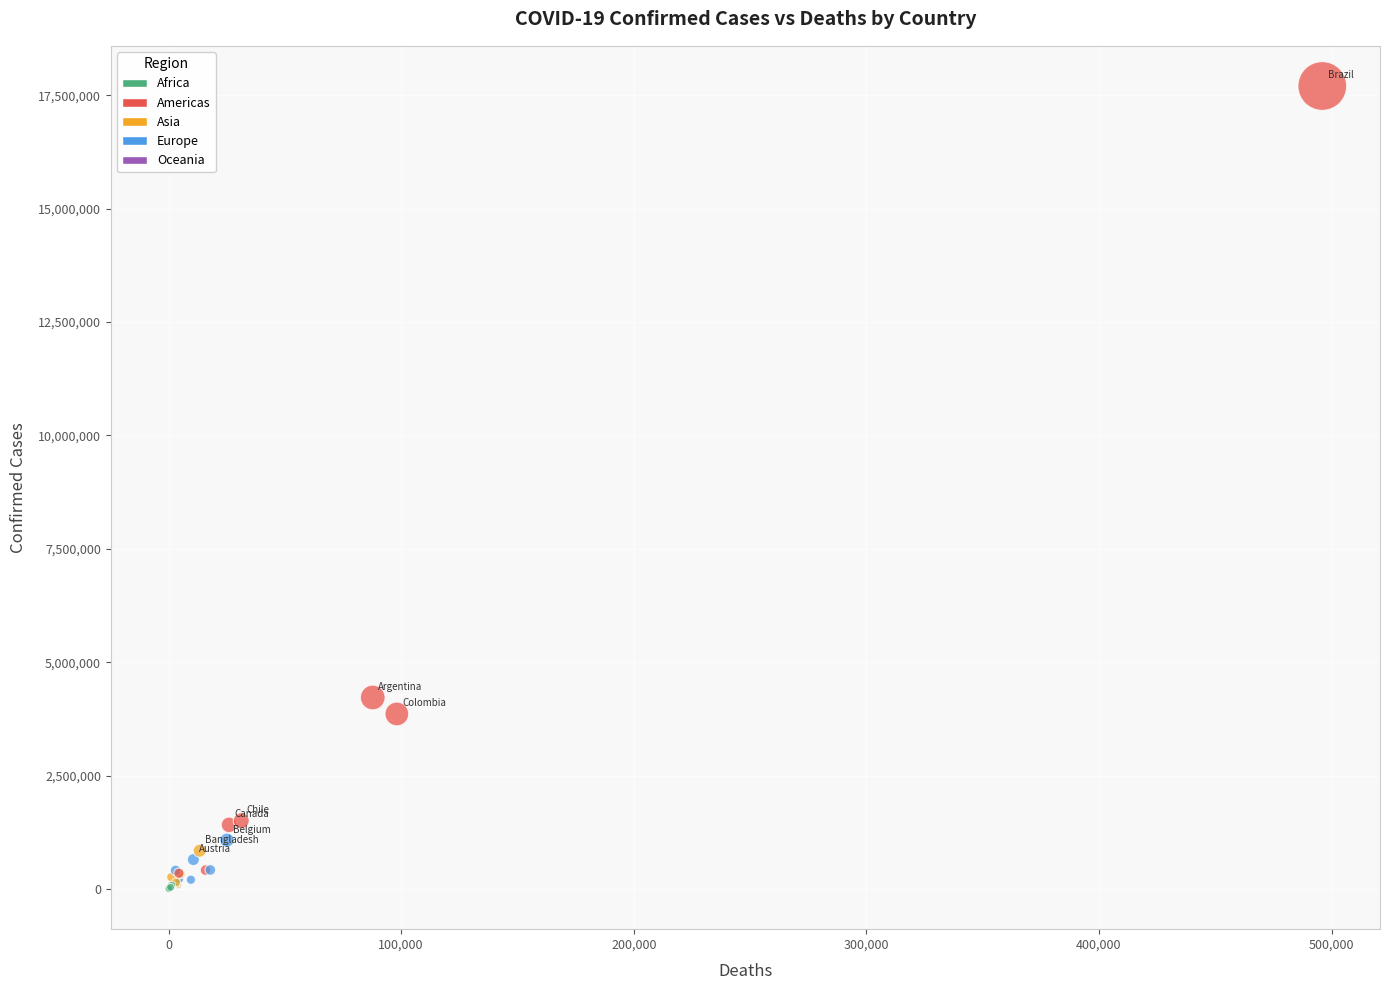

What Y value in the scatter plot is closest to 8851440?

4222400